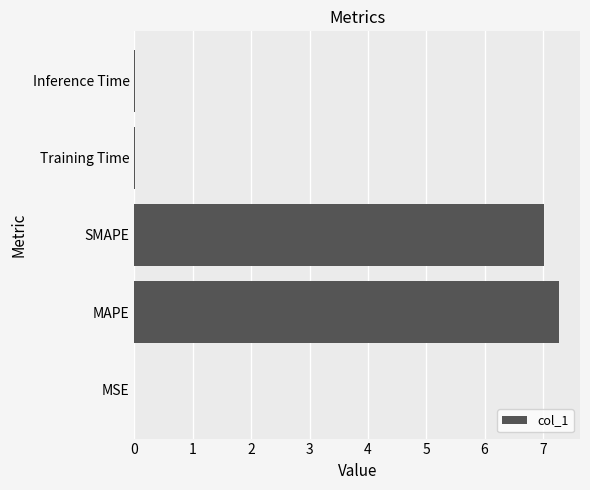

True or false: the data shows 7.0 at SMAPE.

True